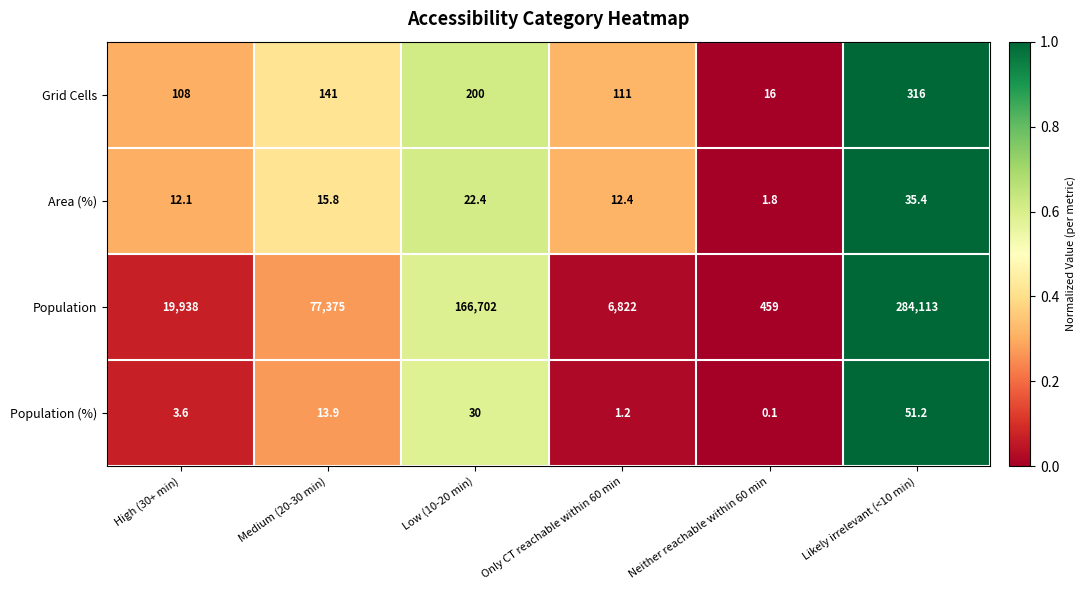

What is the difference between the Population (%) values at Neither reachable within 60 min and High (30+ min)?

3.5